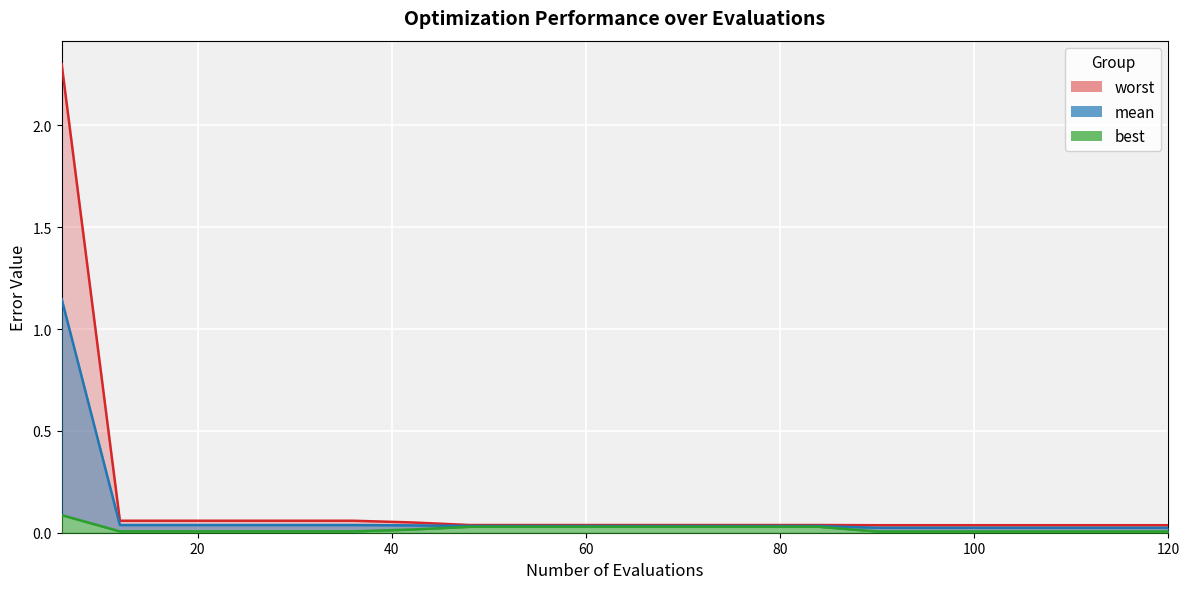

What is the value of the worst point at the 4th from the left?

0.1